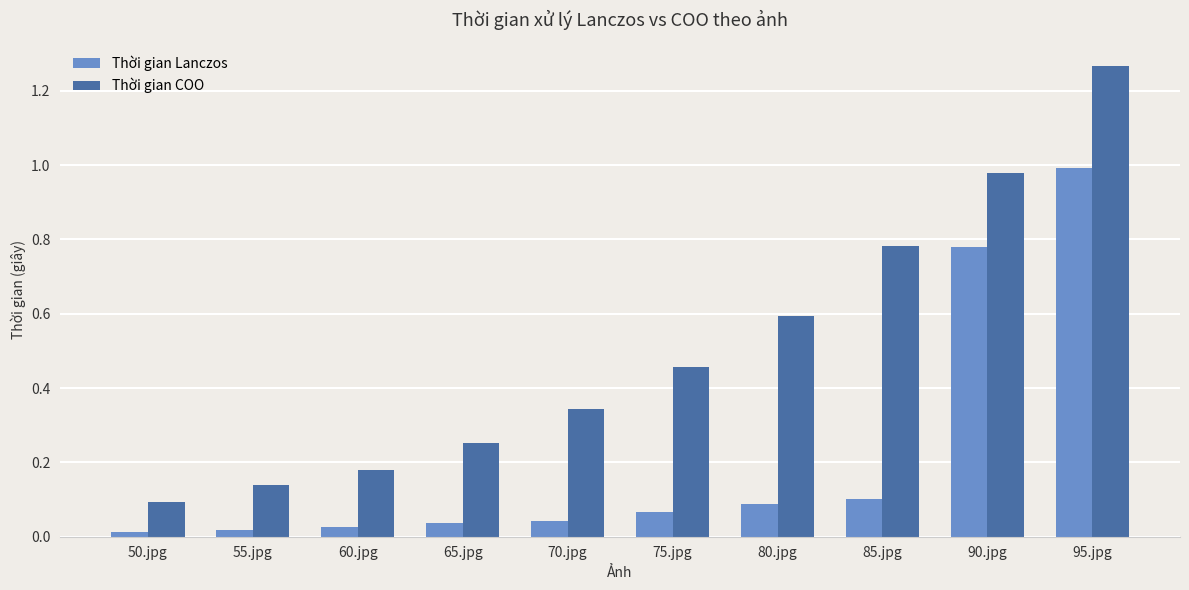

What is the sum of the Thời gian COO values at 85.jpg and 80.jpg?

1.4